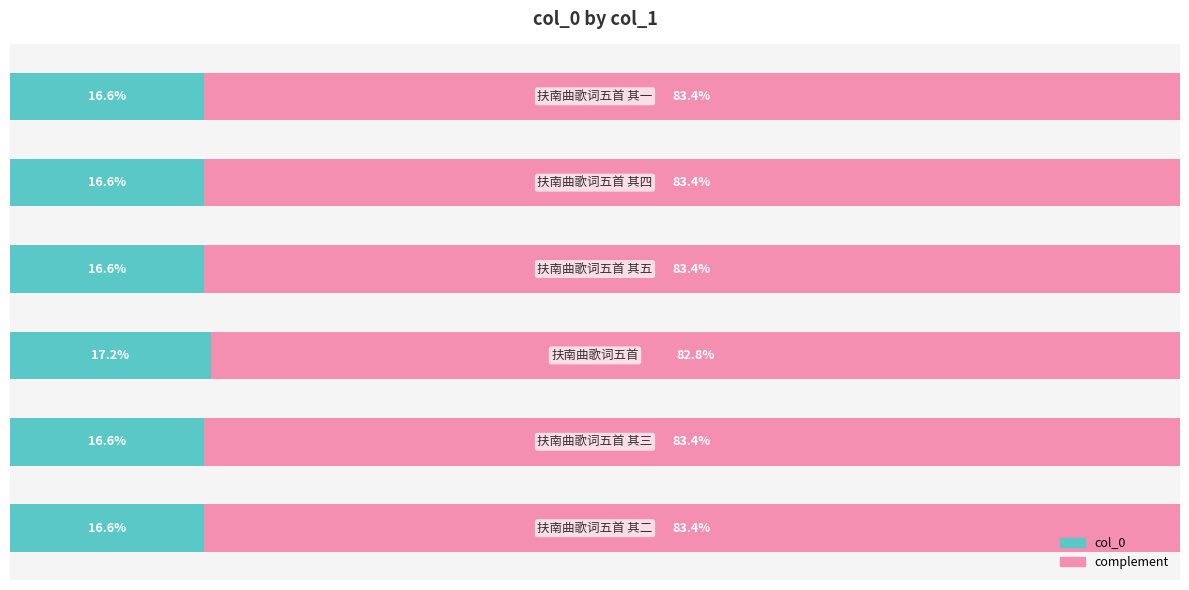

List the series in order of their overall mean, highest first.

complement, col_0